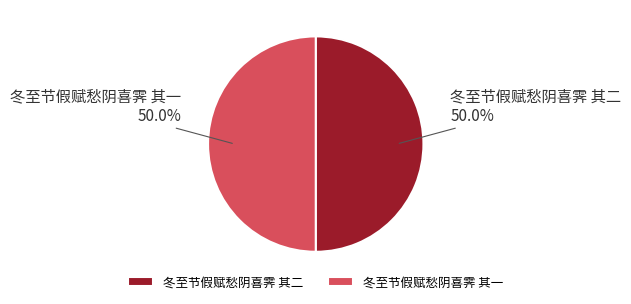

Combined, what portion of the pie is 冬至节假赋愁阴喜霁 其二 and 冬至节假赋愁阴喜霁 其一?

100.0%